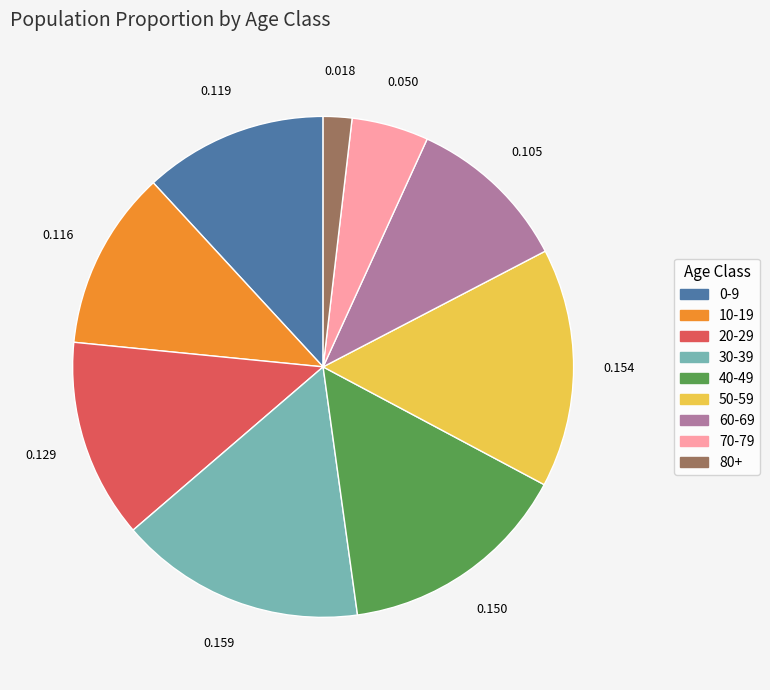

Does 70-79 account for over 50% of the chart?

No